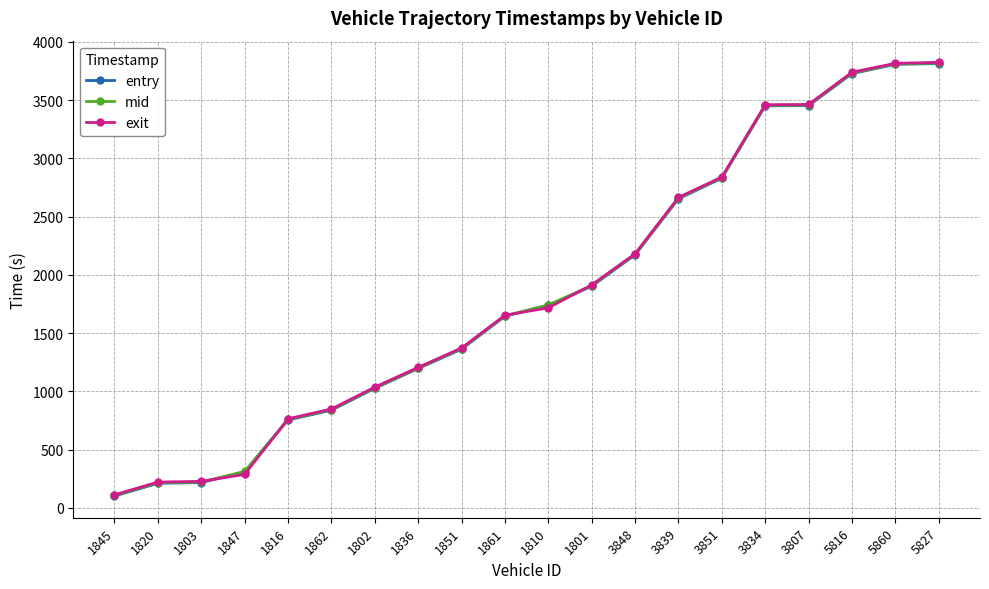

How many categories are shown in the chart?

20